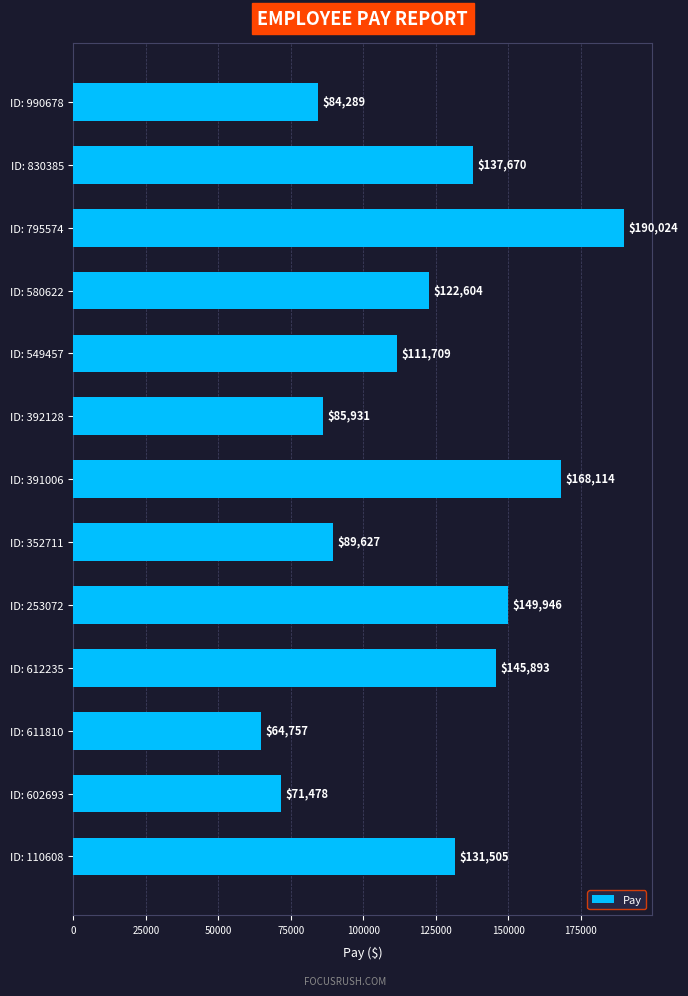

Reading top to bottom, extract all data points from this chart.

84289	137670	190024	122604	111709	85931	168114	89627	149946	145893	64757	71478	131505